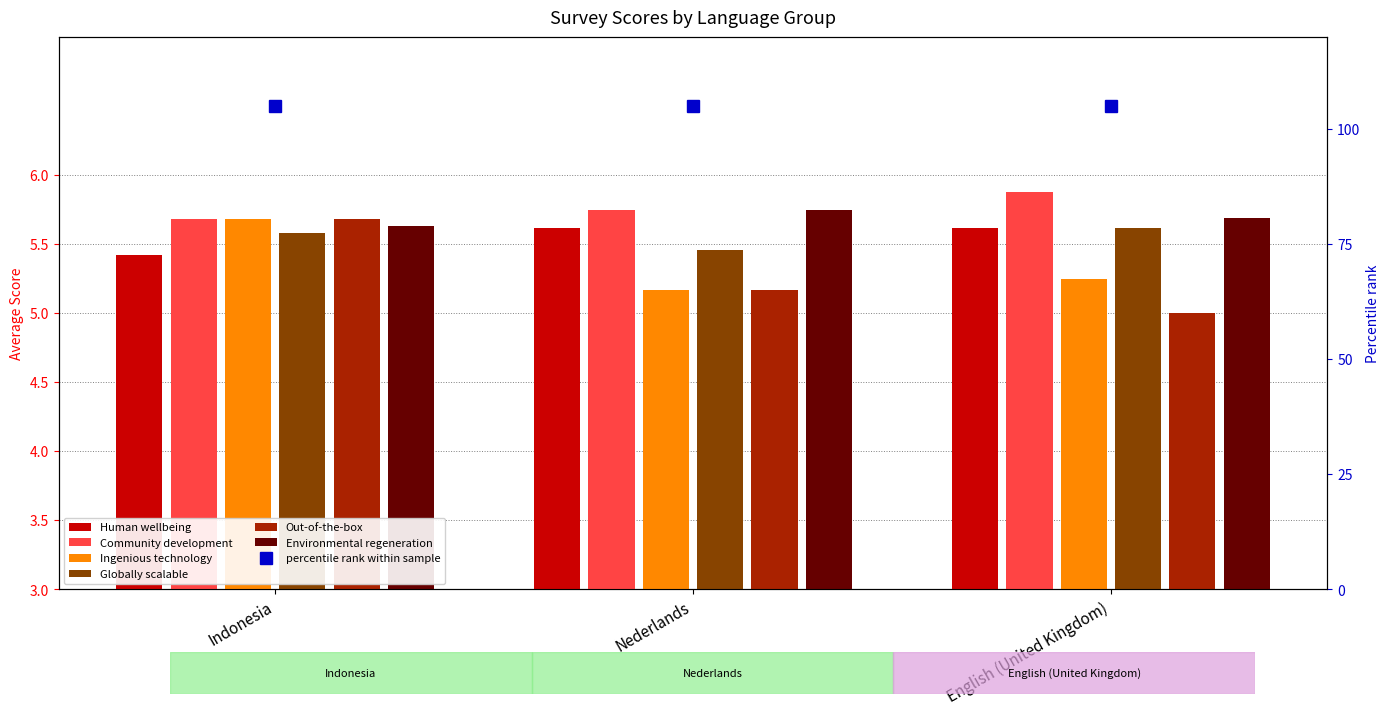

Count the number of data series in this chart.

6